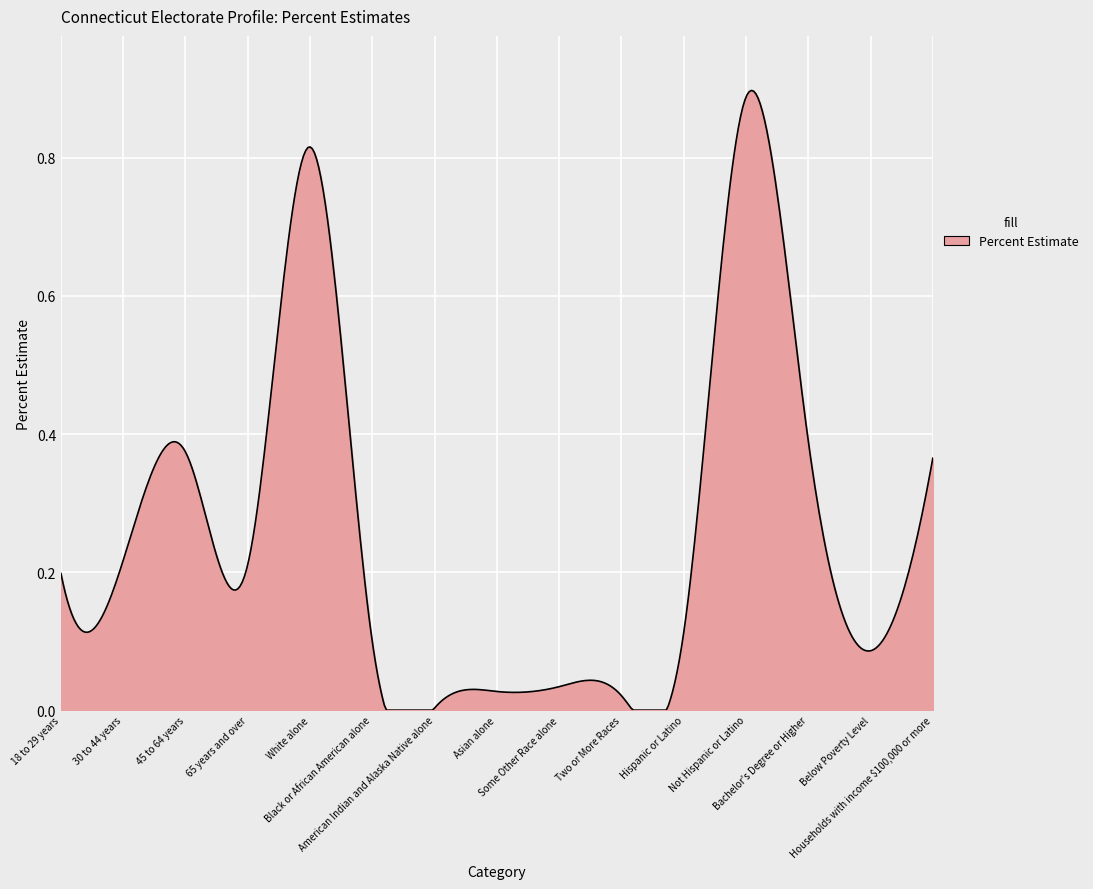

At which category does the chart reach its peak across all series?

Not Hispanic or Latino